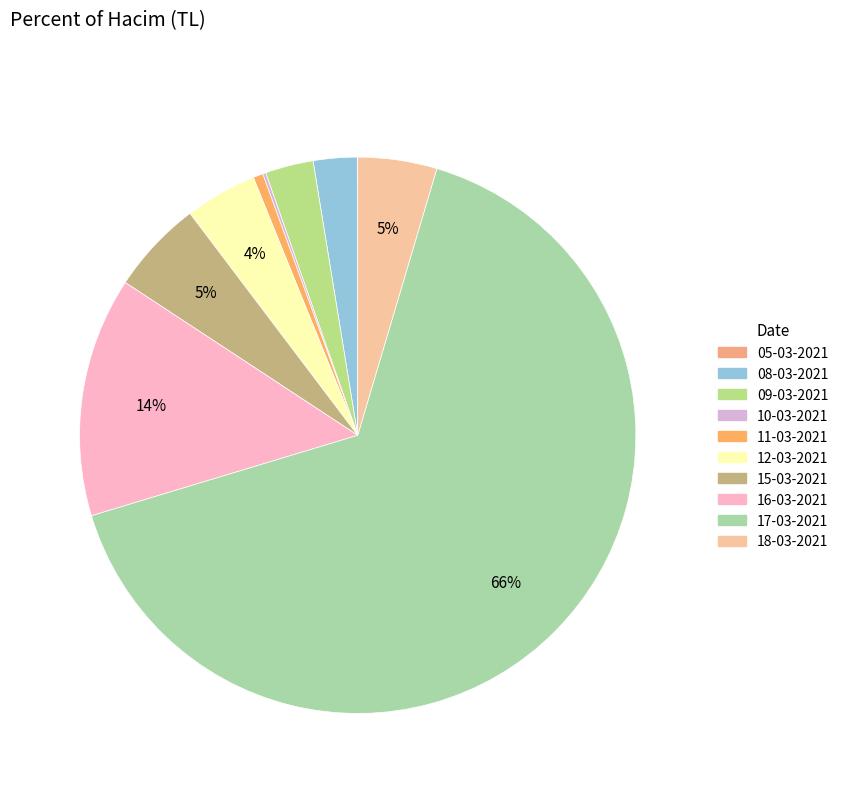

Approximately how many times larger is the value at 16-03-2021 compared to 10-03-2021?

77.6